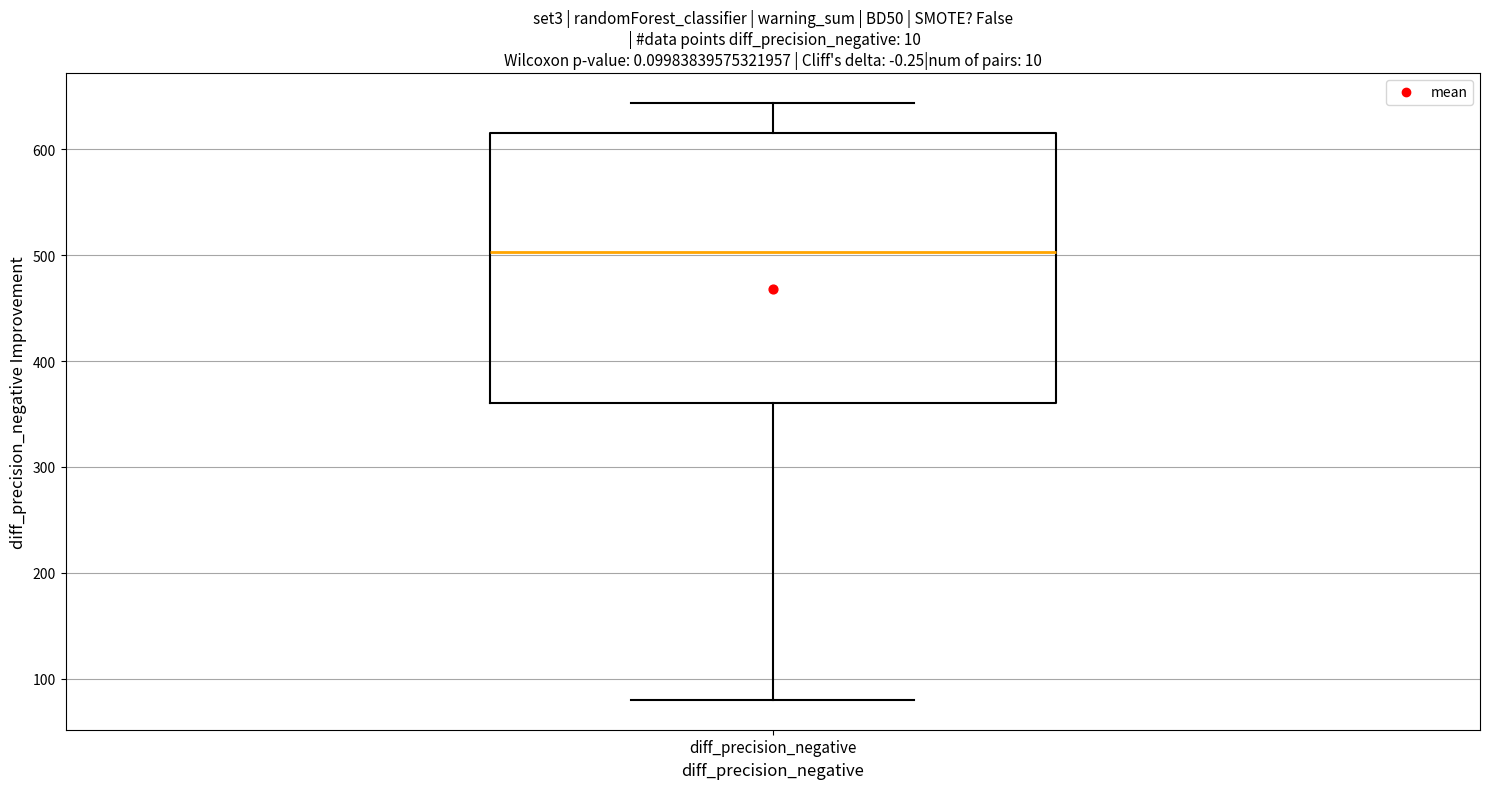

Where is the upper edge of the box for diff_precision_negative on the y-axis? The values are not printed on the chart, so give them approximately, as read against the axis.

620